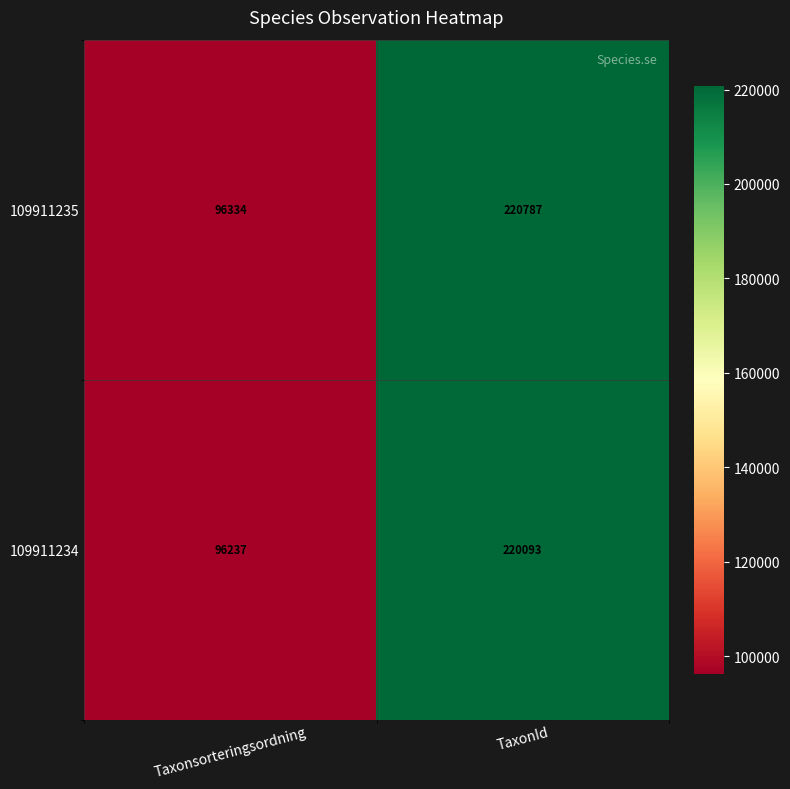

Is it true that 109911234 equals 96237 at Taxonsorteringsordning?

True